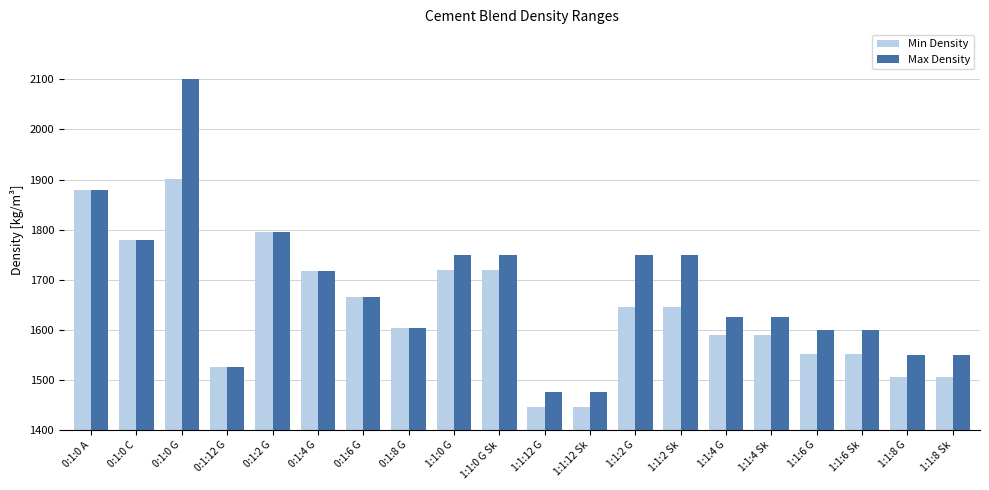

Which category has the highest value across all series?

0:1:0 G